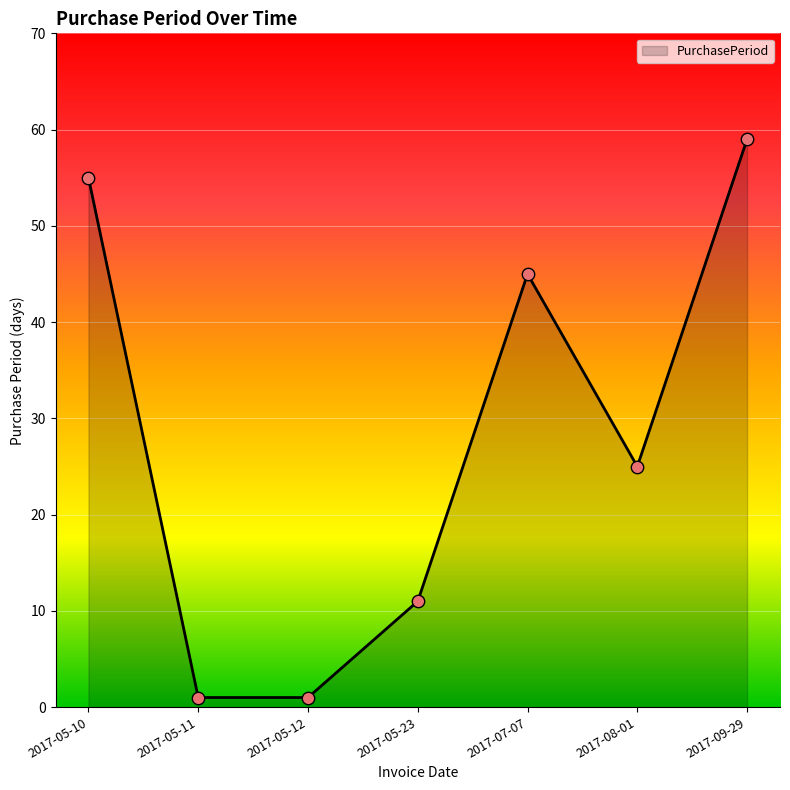

Approximately how many times larger is the value at 2017-07-07 compared to 2017-08-01?

1.8